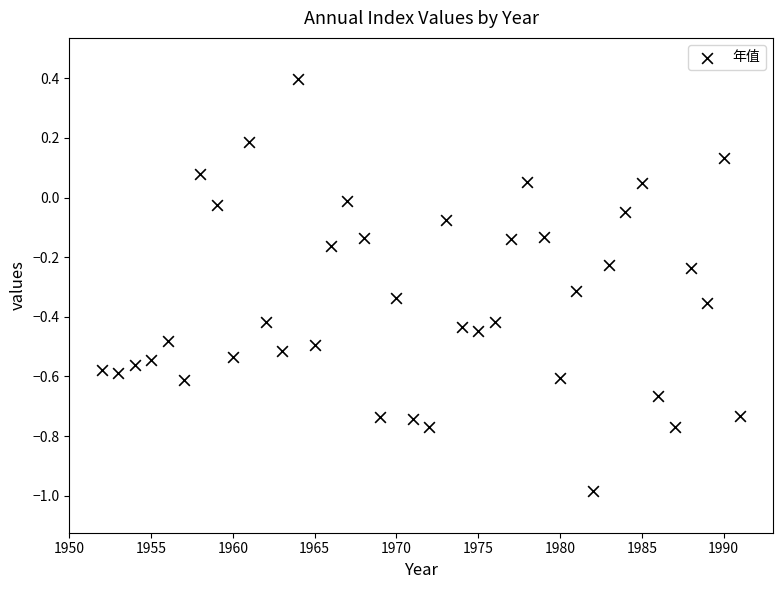

What is the range of Y values (max minus min)?

1.4